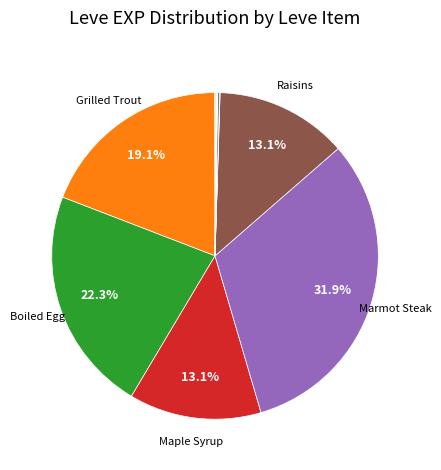

Does any single category account for the majority?

No